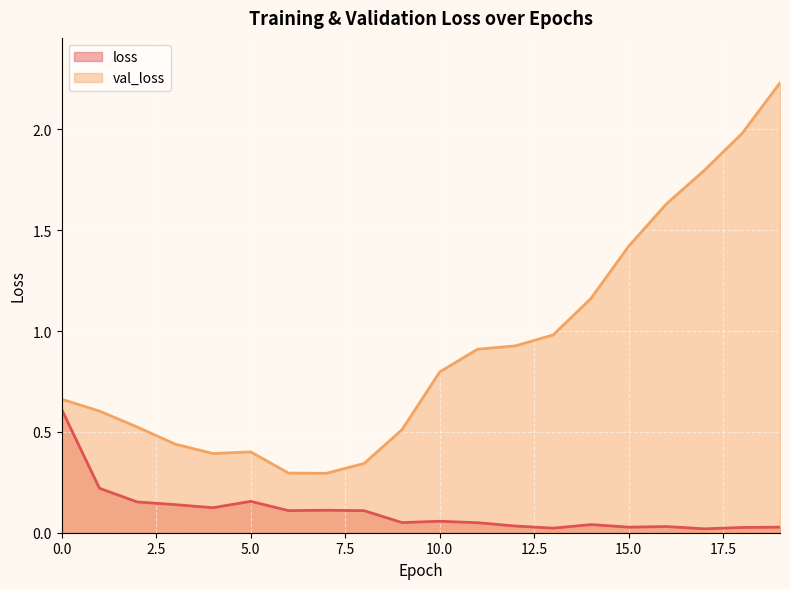

What value does the val_loss series have at 9?

0.5